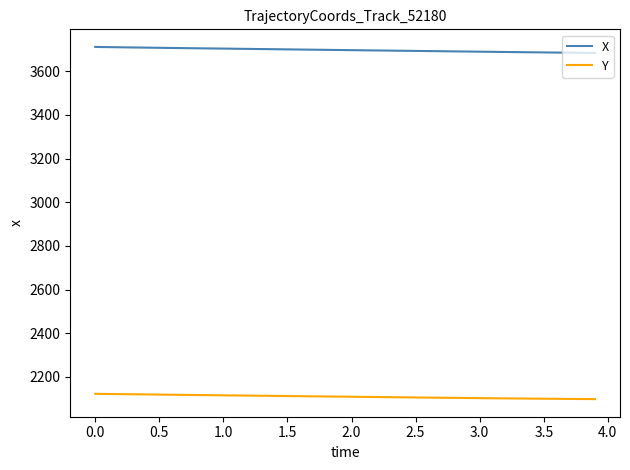

List the series in order of their peak value, highest first.

X, Y